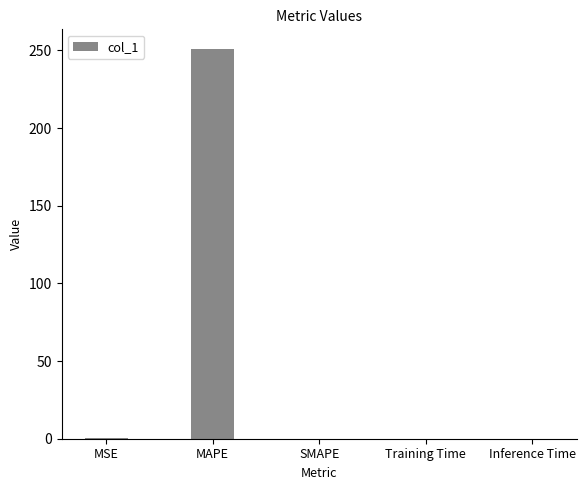

What is the sum of all values?

251.7